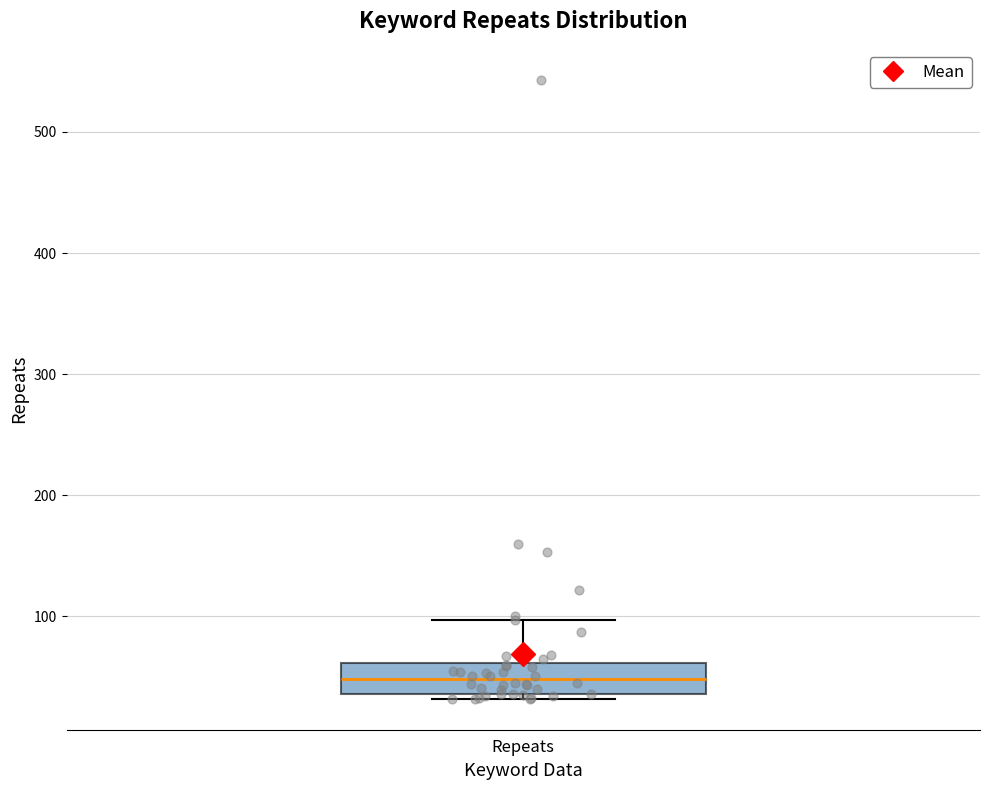

Where does the median line of the box for Repeats sit on the y-axis? The values are not printed on the chart, so give them approximately, as read against the axis.

50